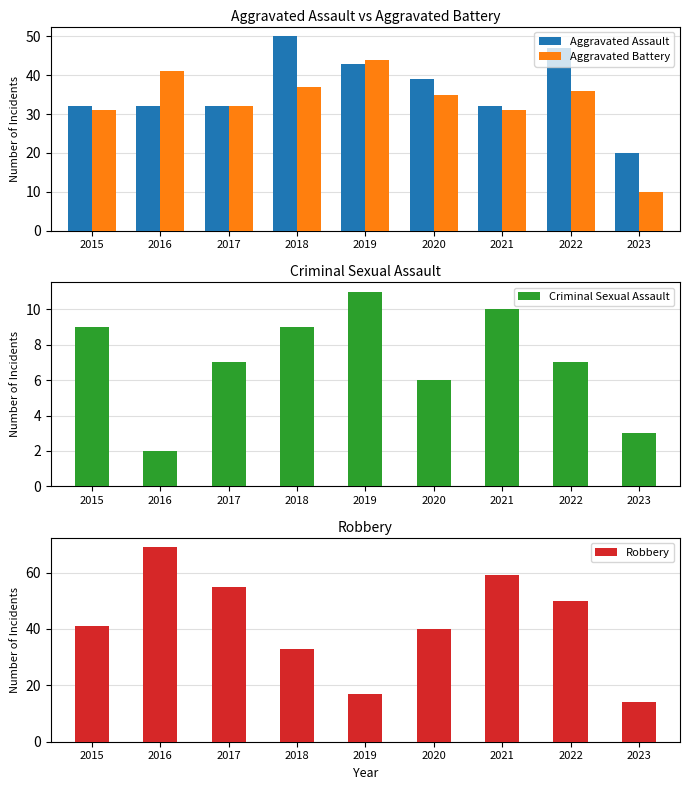

What is the average value of the Aggravated Assault series?

36